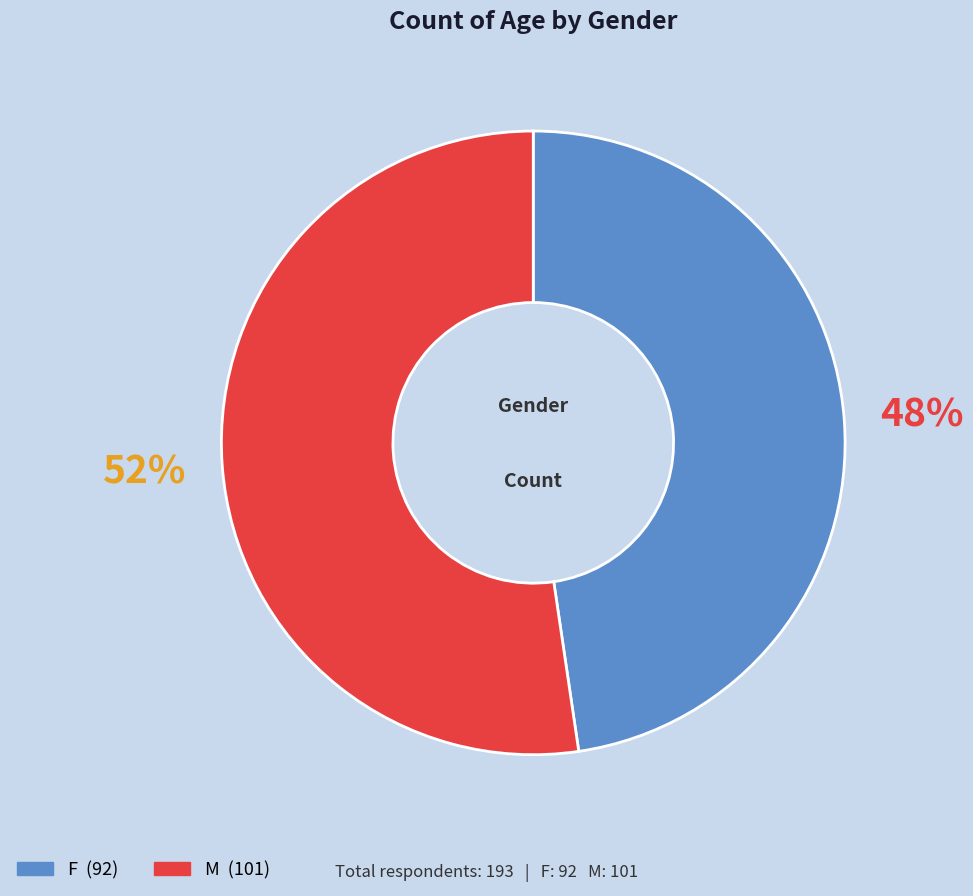

Do F and M together represent more than half of the pie?

Yes